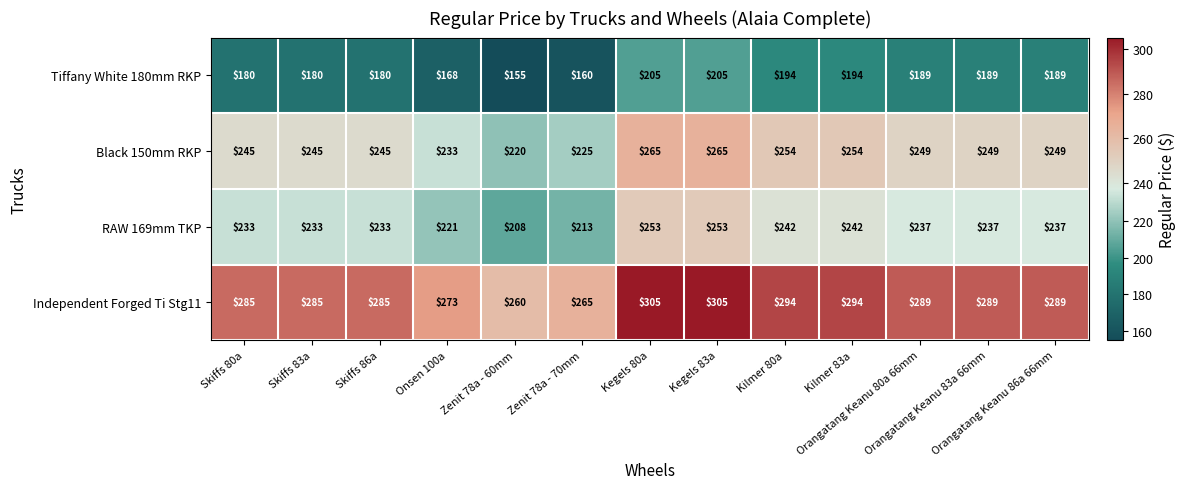

At how many categories does at least one series exceed 208?

13